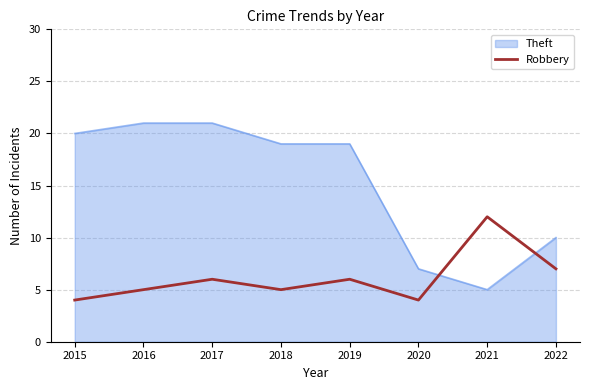

What is the minimum value shown in the chart?

4